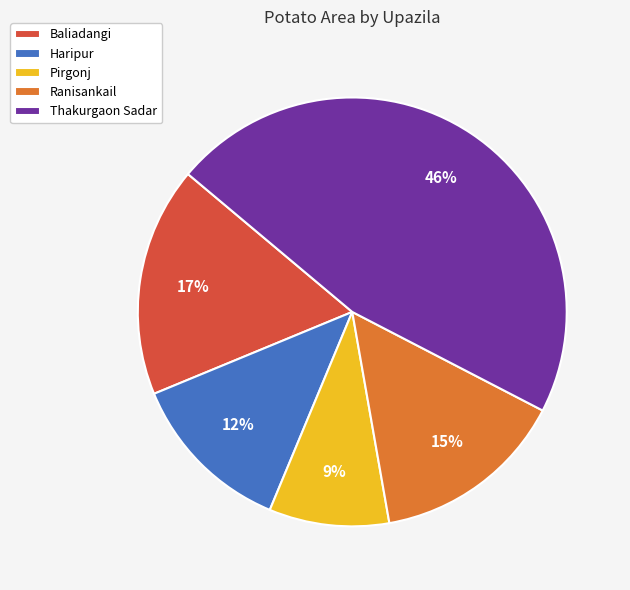

Between Haripur and Ranisankail, which is larger?

Ranisankail